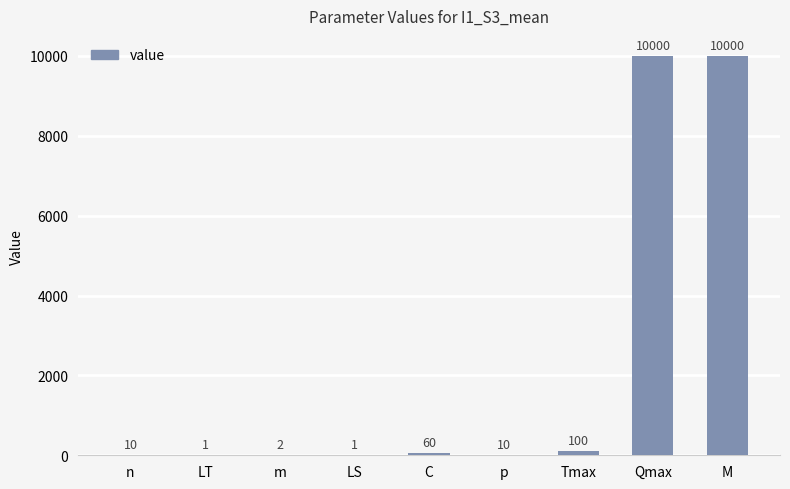

Read the value at M, to the nearest 10.

10000